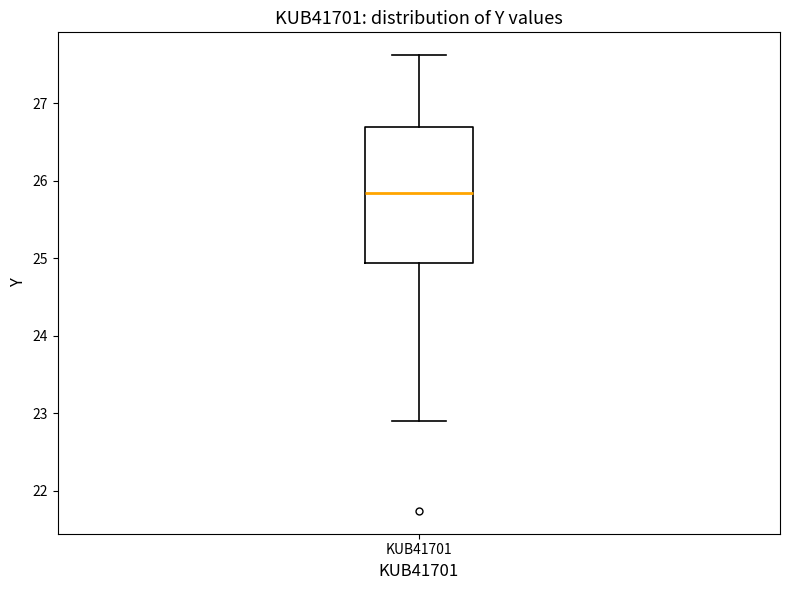

Where does the median line of the box for KUB41701 sit on the y-axis? The values are not printed on the chart, so give them approximately, as read against the axis.

25.8